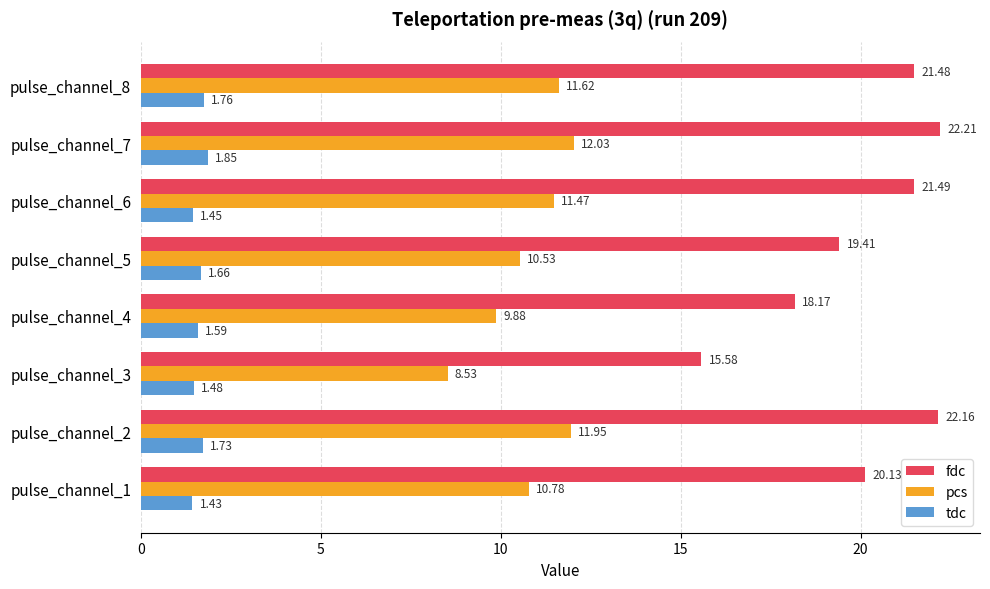

Which series has the widest spread of values?

fdc